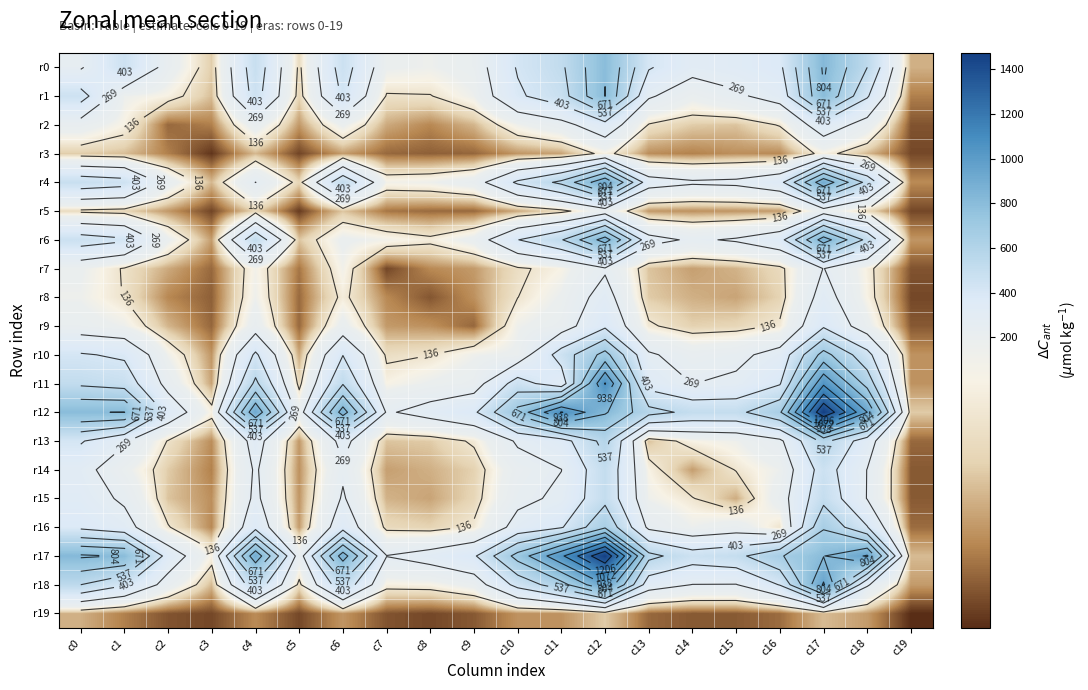

Which category has the lowest value in the r1 series?

c19